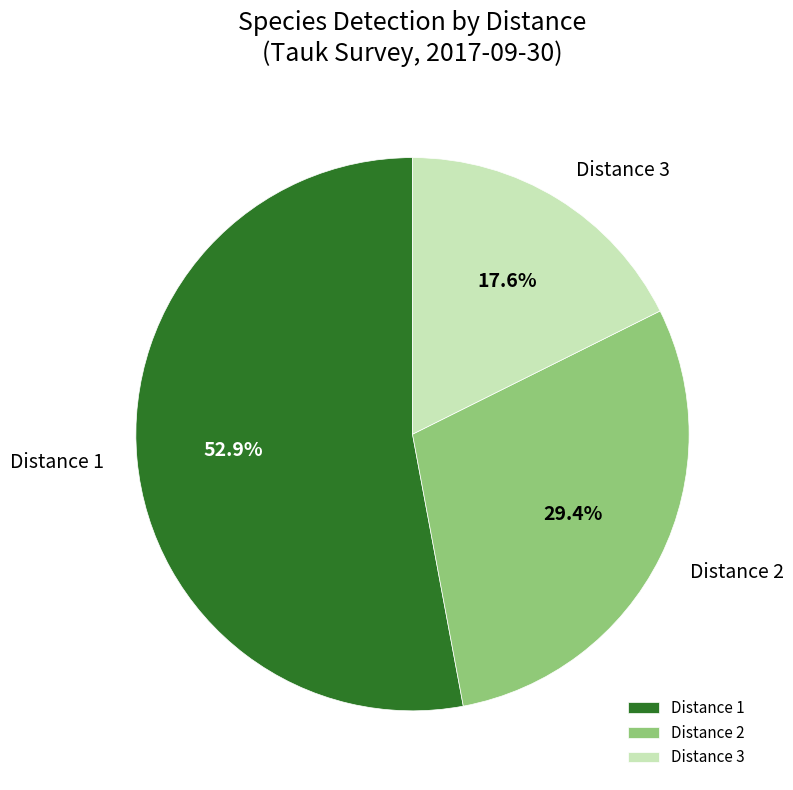

Which category has the biggest portion of the pie?

Distance 1